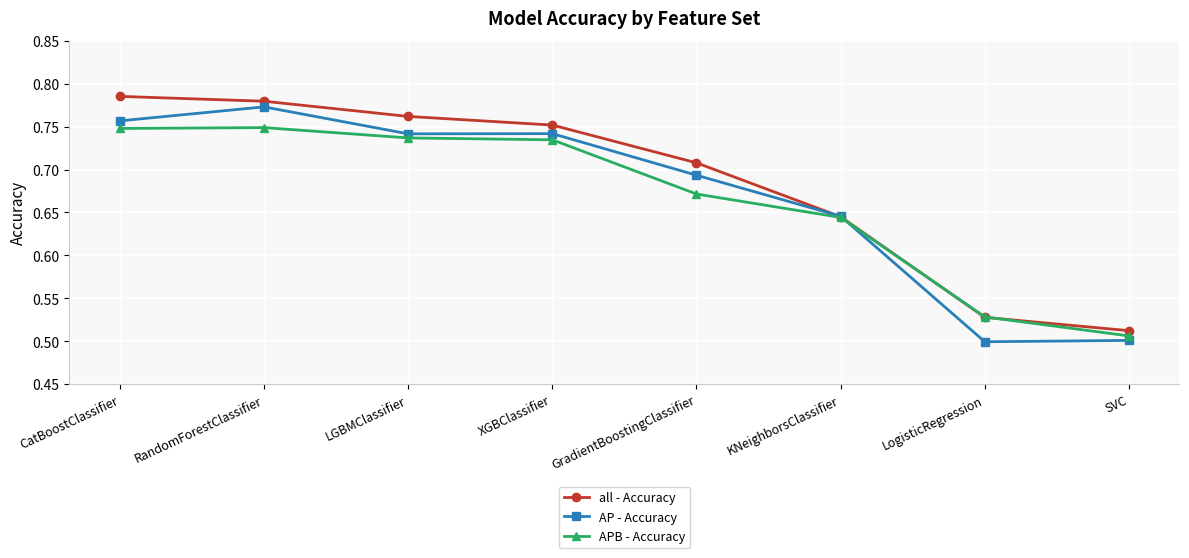

What is the sum of all AP - Accuracy values?

5.4